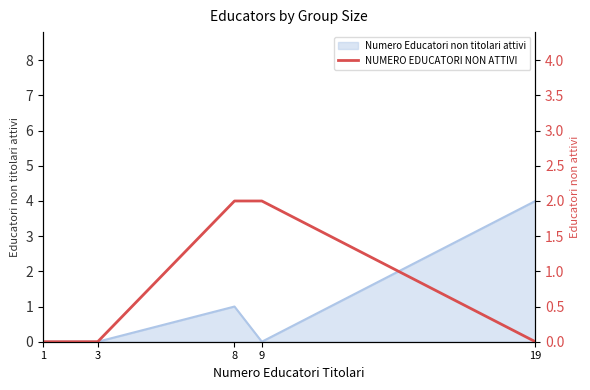

What is the average value?

1